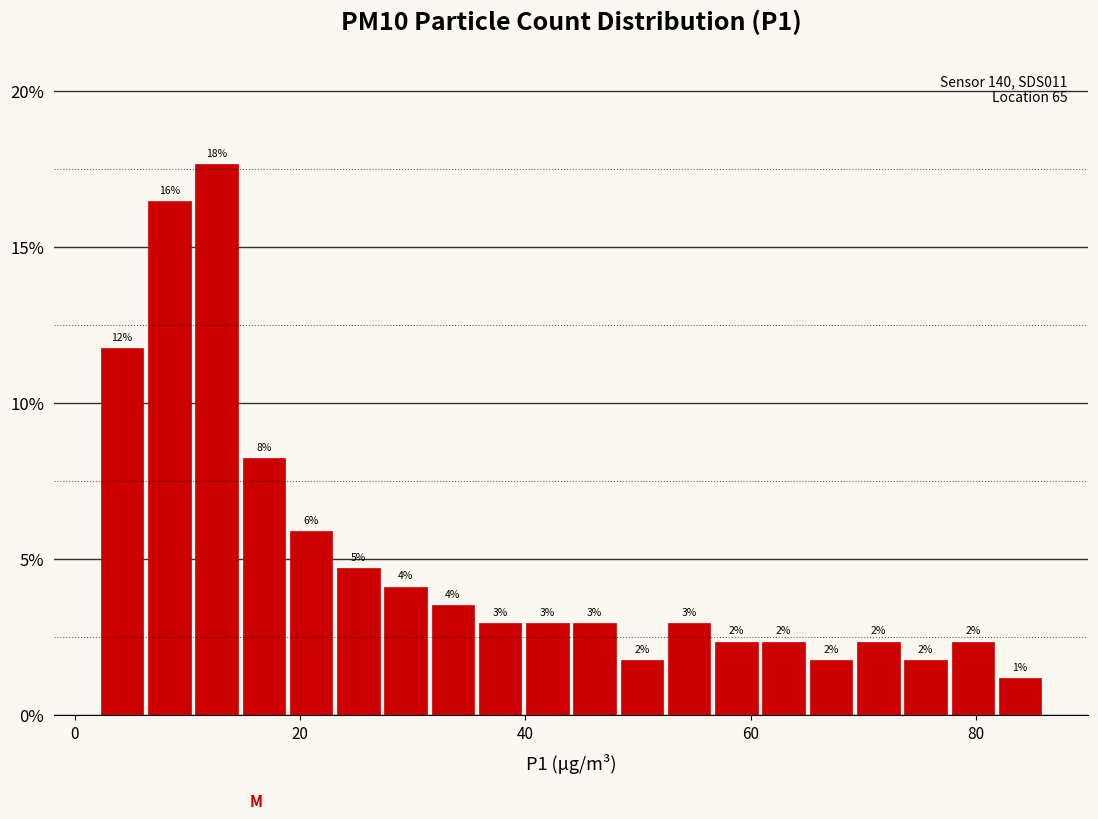

Around what value on the x-axis is the tallest bar? Give the approximate position of its centre, as read against the axis.

12